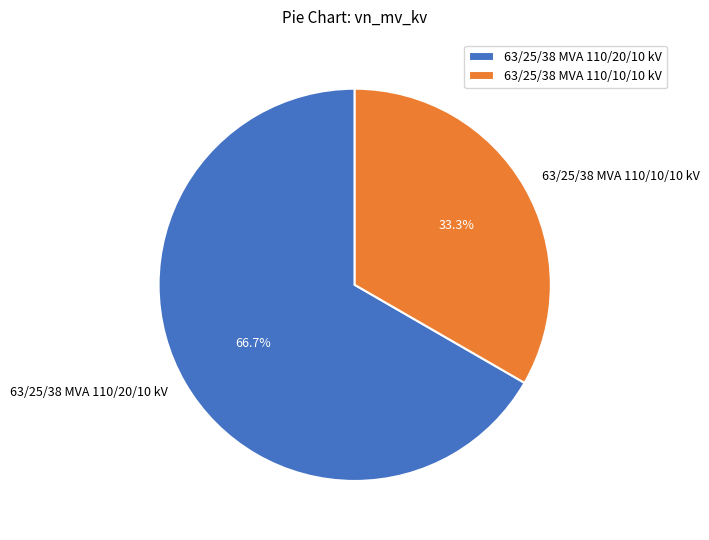

How many slices are in this pie chart?

2